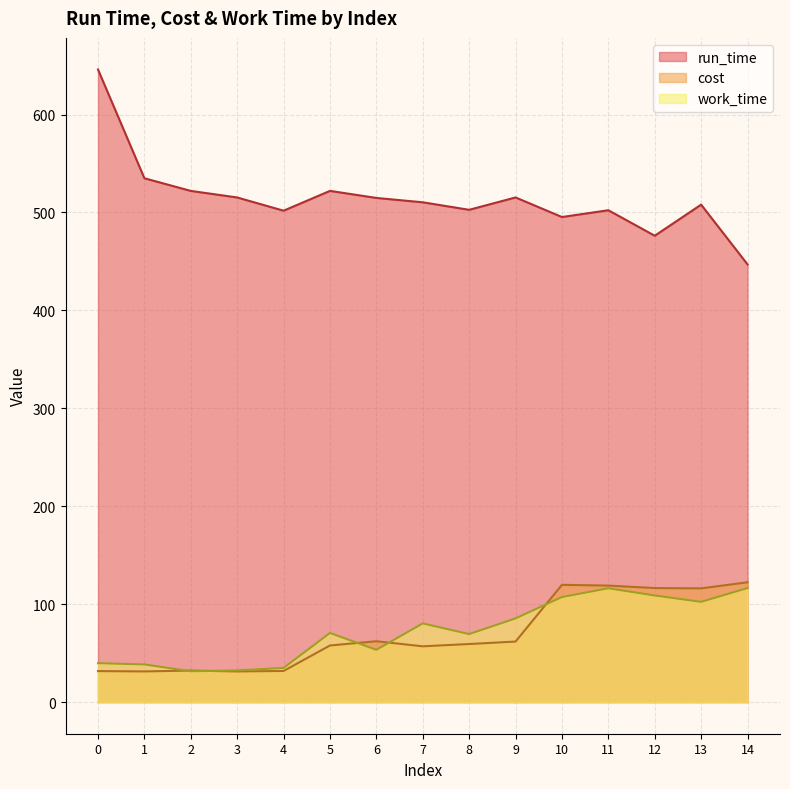

True or false: work_time has a value of 19.8 at 2.

False